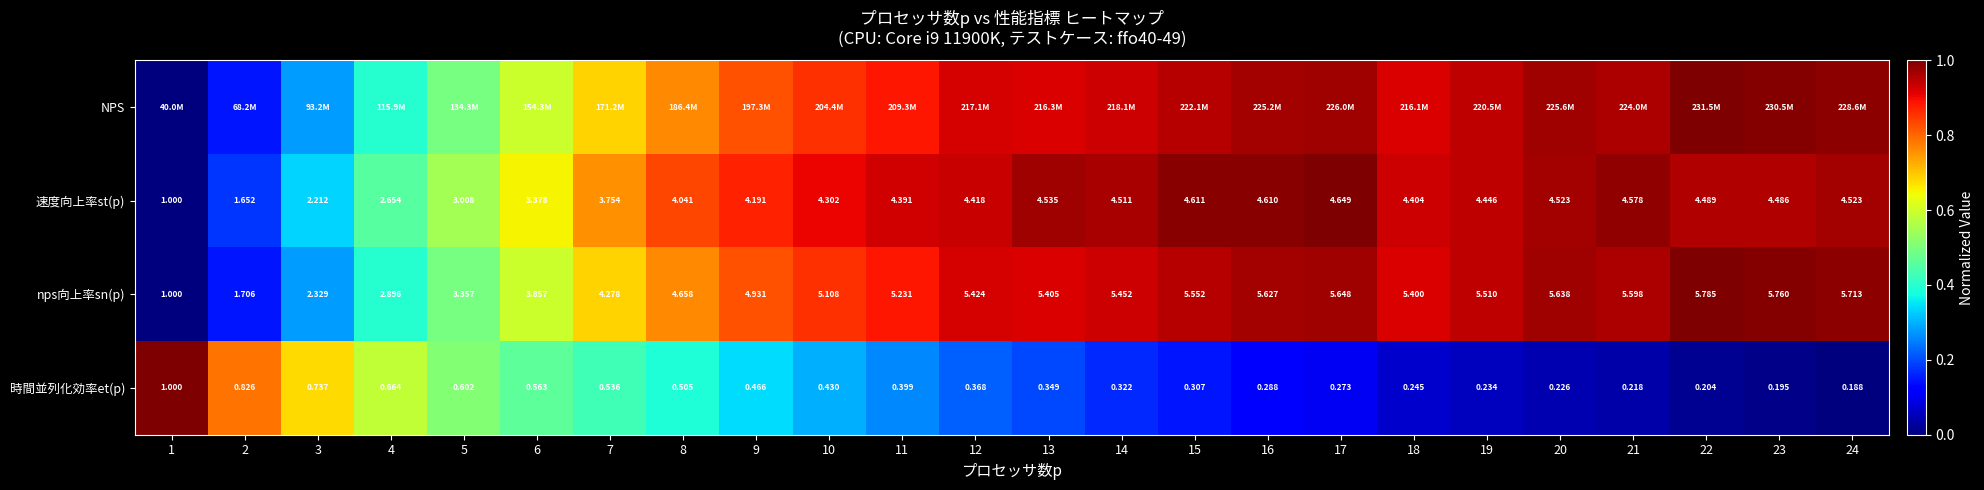

Which has a higher value, 24 or 16?

24